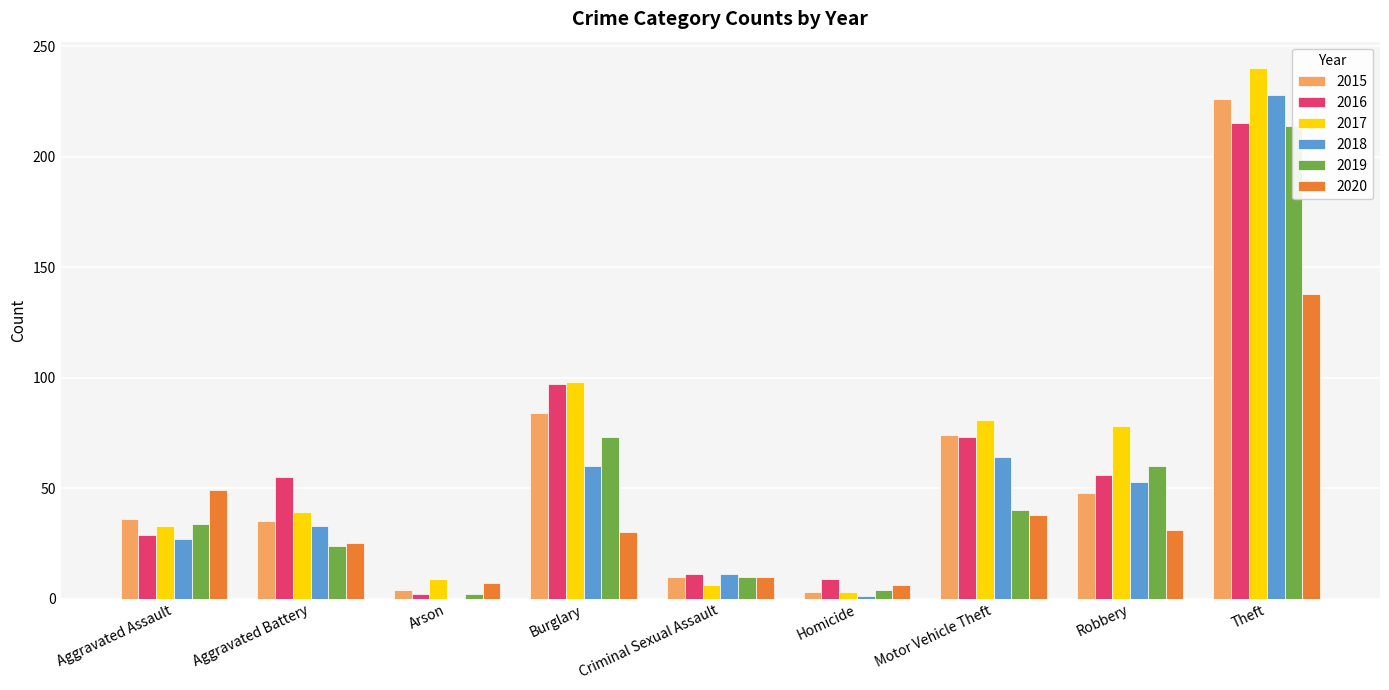

Between Aggravated Assault and Burglary, which series saw the biggest shift?

2016